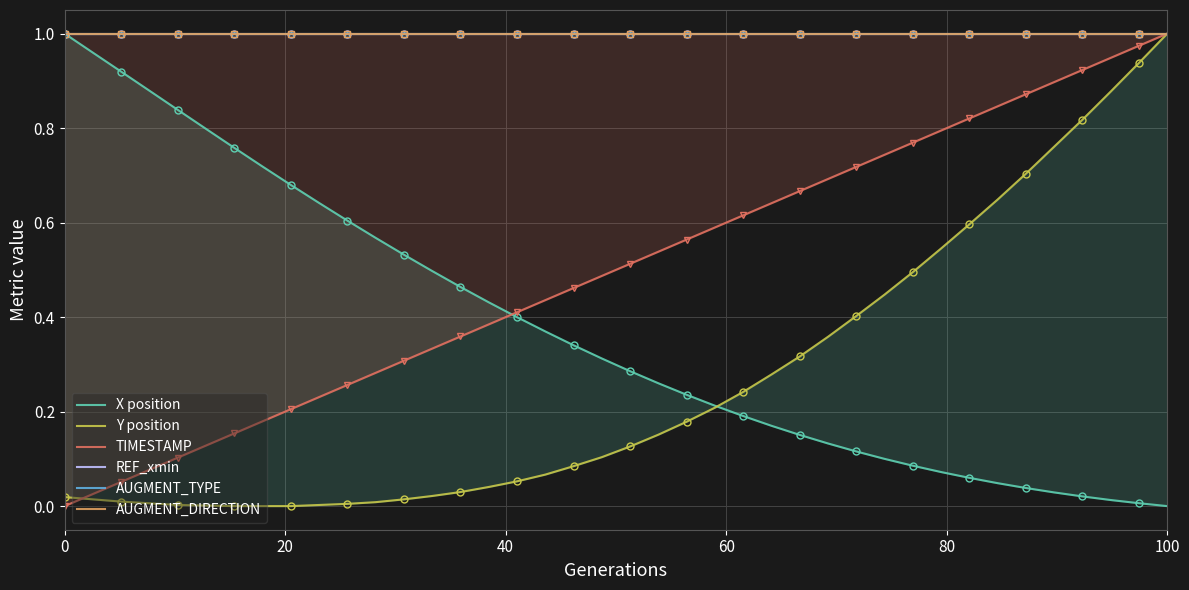

Reading right to left, list all the values displayed in this chart.

X position: 0.0	0.0	0.0	0.0	0.0	0.0	0.0	0.1	0.1	0.1	0.1	0.1	0.1	0.2	0.2	0.2	0.2	0.2	0.3	0.3	0.3	0.3	0.4	0.4	0.4	0.5	0.5	0.5	0.6	0.6	0.6	0.7	0.7	0.8	0.8	0.8	0.9	0.9	1.0	1.0
Y position: 1.0	0.9	0.9	0.8	0.8	0.7	0.6	0.6	0.5	0.5	0.4	0.4	0.4	0.3	0.3	0.2	0.2	0.2	0.2	0.1	0.1	0.1	0.1	0.1	0.0	0.0	0.0	0.0	0.0	0.0	0.0	0.0	0.0	0.0	0.0	0.0	0.0	0.0	0.0	0.0
TIMESTAMP: 1.0	1.0	0.9	0.9	0.9	0.9	0.8	0.8	0.8	0.8	0.7	0.7	0.7	0.7	0.6	0.6	0.6	0.6	0.5	0.5	0.5	0.5	0.4	0.4	0.4	0.4	0.3	0.3	0.3	0.3	0.2	0.2	0.2	0.2	0.1	0.1	0.1	0.1	0.0	0.0
REF_xmin: 1.0	1.0	1.0	1.0	1.0	1.0	1.0	1.0	1.0	1.0	1.0	1.0	1.0	1.0	1.0	1.0	1.0	1.0	1.0	1.0	1.0	1.0	1.0	1.0	1.0	1.0	1.0	1.0	1.0	1.0	1.0	1.0	1.0	1.0	1.0	1.0	1.0	1.0	1.0	1.0
AUGMENT_TYPE: 1.0	1.0	1.0	1.0	1.0	1.0	1.0	1.0	1.0	1.0	1.0	1.0	1.0	1.0	1.0	1.0	1.0	1.0	1.0	1.0	1.0	1.0	1.0	1.0	1.0	1.0	1.0	1.0	1.0	1.0	1.0	1.0	1.0	1.0	1.0	1.0	1.0	1.0	1.0	1.0
AUGMENT_DIRECTION: 1.0	1.0	1.0	1.0	1.0	1.0	1.0	1.0	1.0	1.0	1.0	1.0	1.0	1.0	1.0	1.0	1.0	1.0	1.0	1.0	1.0	1.0	1.0	1.0	1.0	1.0	1.0	1.0	1.0	1.0	1.0	1.0	1.0	1.0	1.0	1.0	1.0	1.0	1.0	1.0